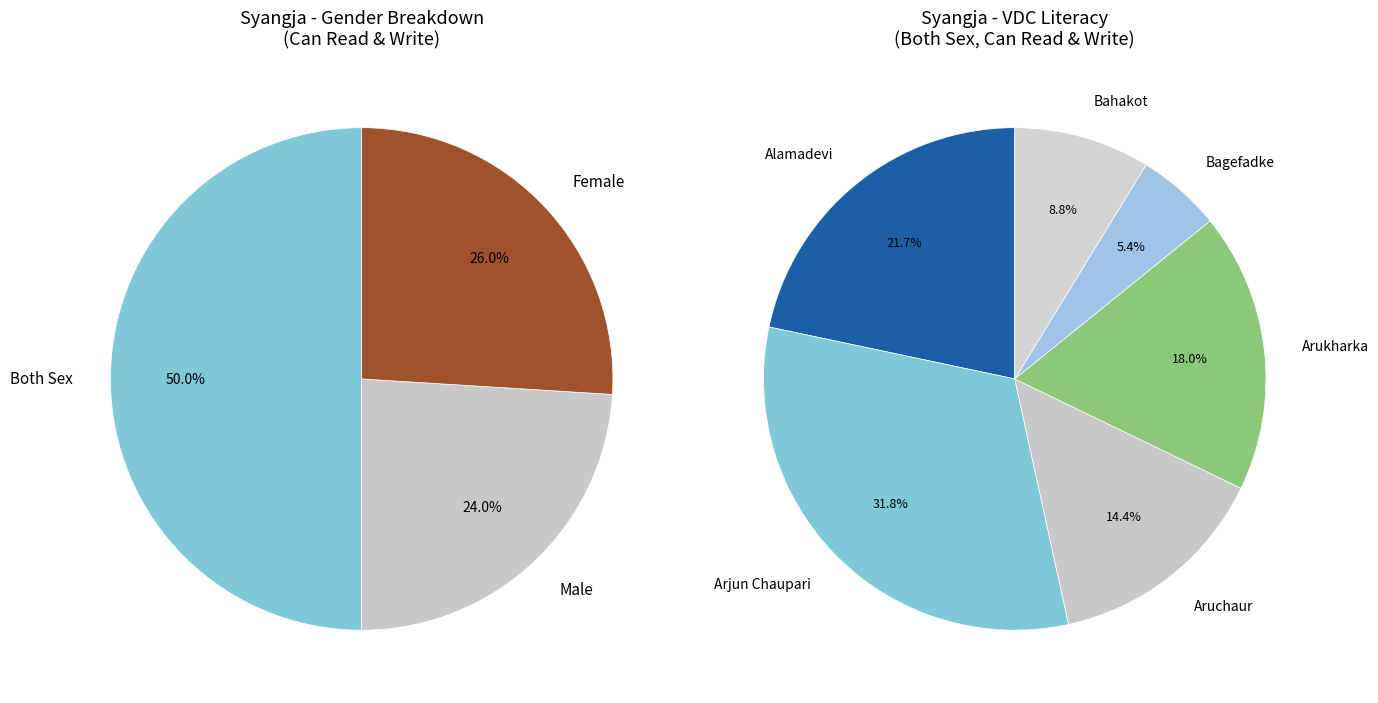

True or false: Alamadevi accounts for 11% of the total.

False